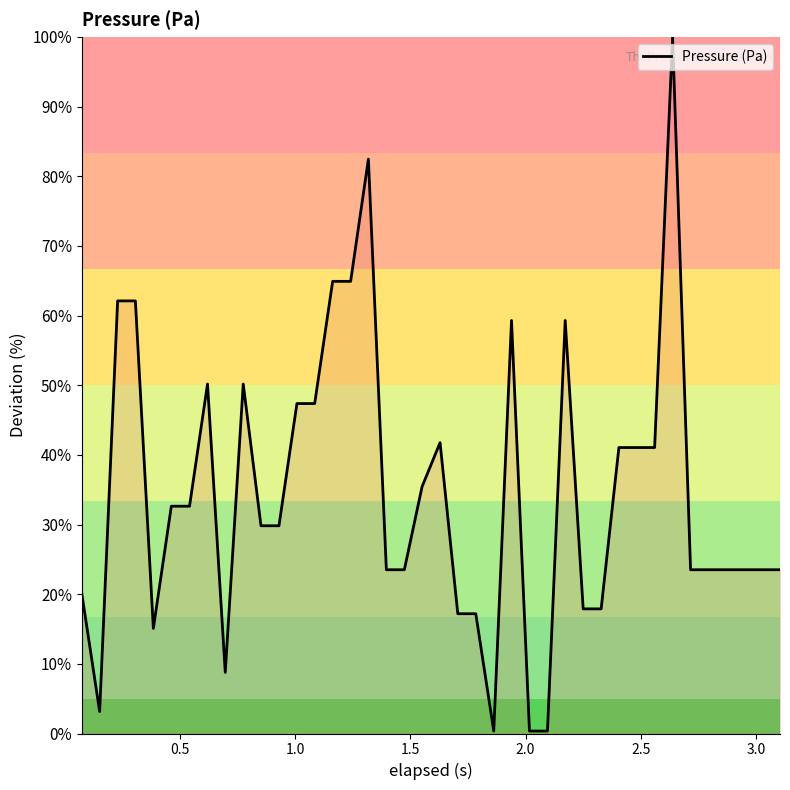

What is the difference between the maximum and minimum values?

99.6